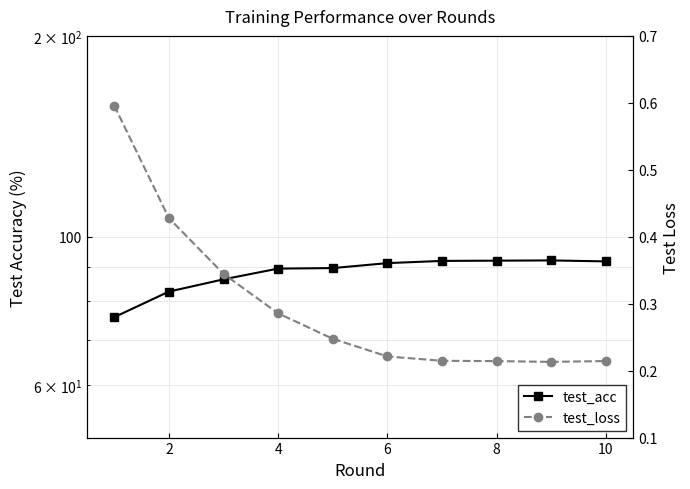

What is the approximate value of test_loss at 6?

0.2